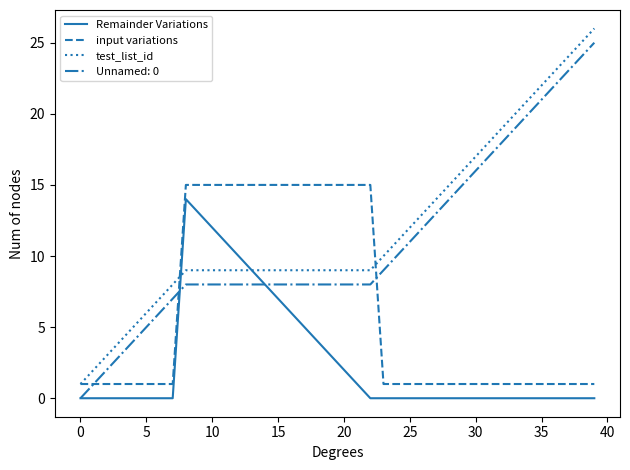

What is the maximum value for input variations?

15